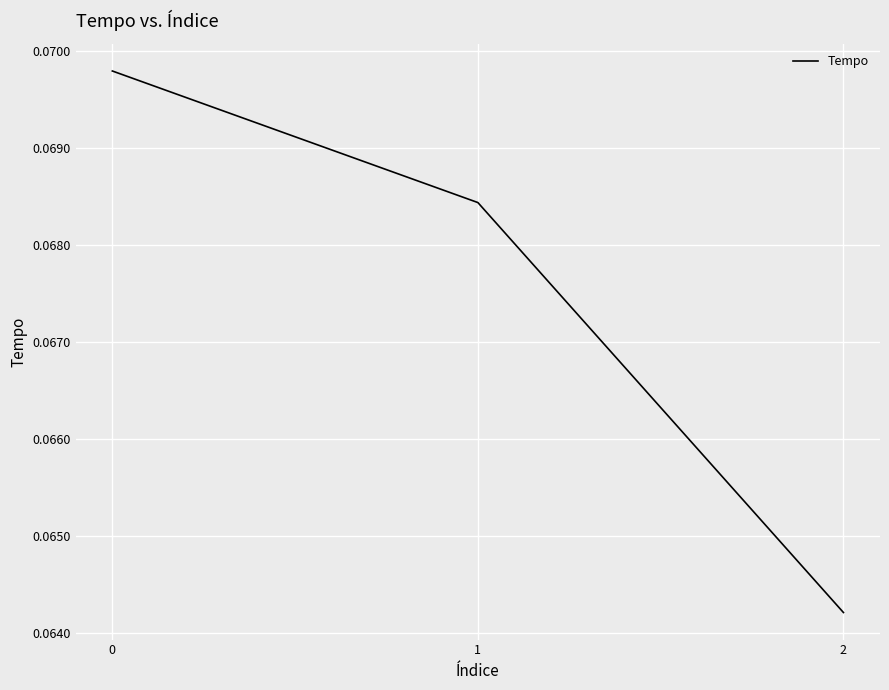

The chart shows a value of 0.0 at 2. True or false?

False